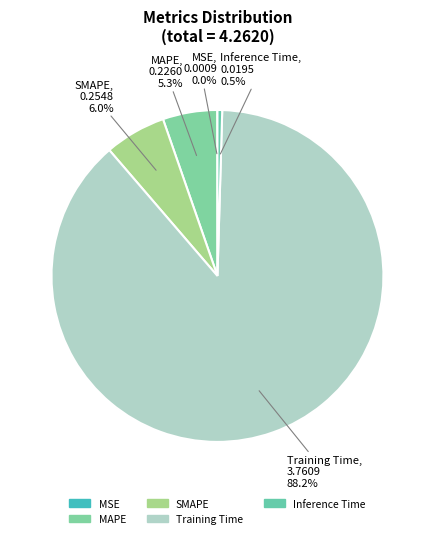

Does Inference Time account for over 50% of the chart?

No